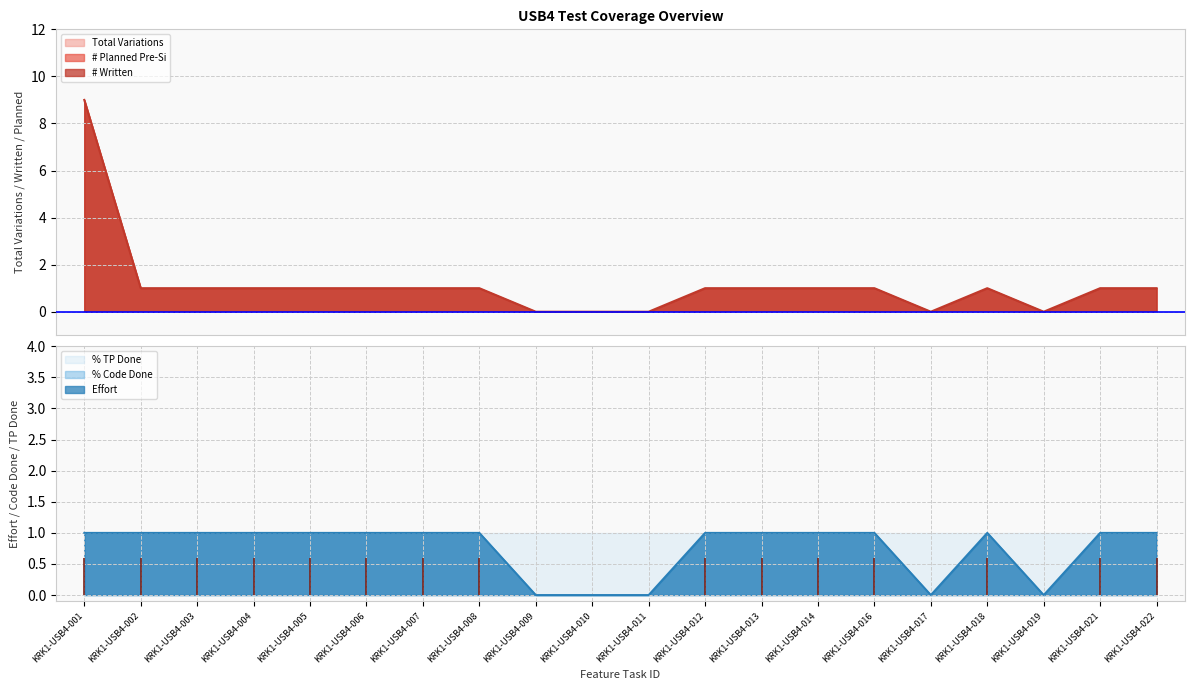

What is the value of the # of Planned Pre-Si Test Cases point at the 2nd from the left?

1